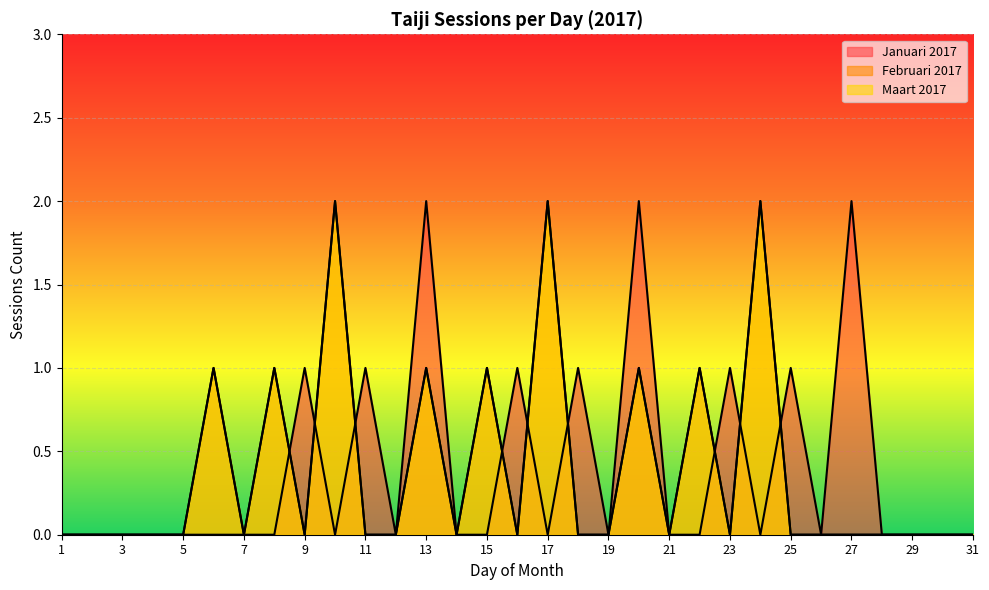

What is the difference between the Januari 2017 values at 8 and 9?

1